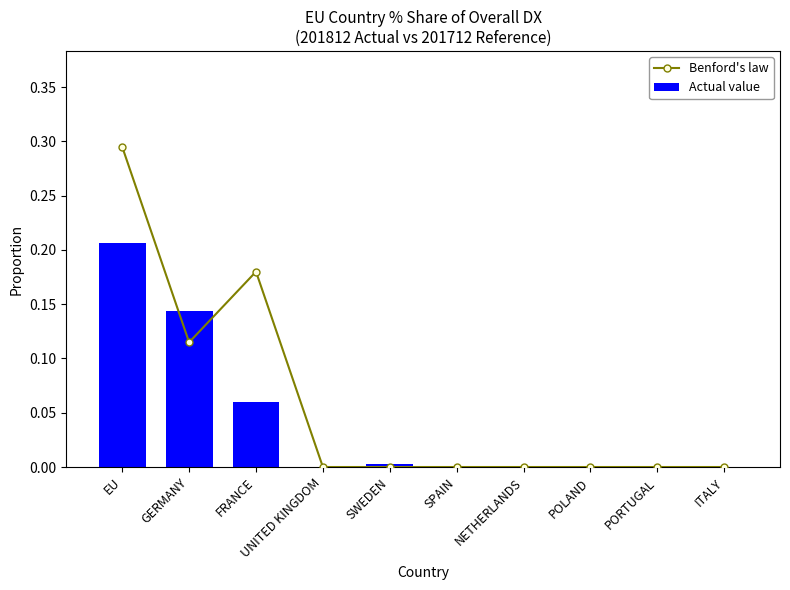

At which label does Benford's law reach its minimum?

UNITED KINGDOM